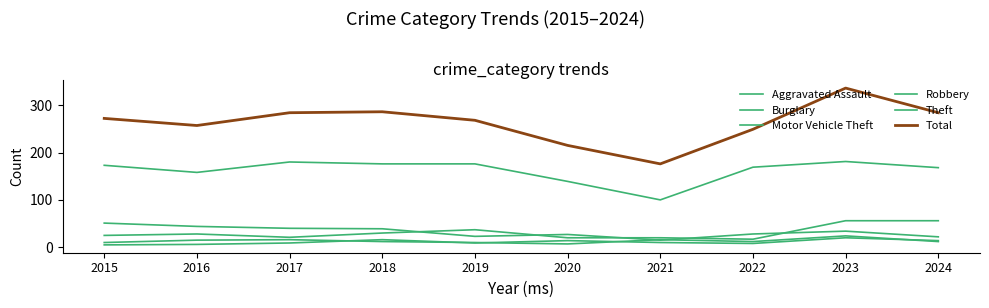

What is the average value of the Motor Vehicle Theft series?

31